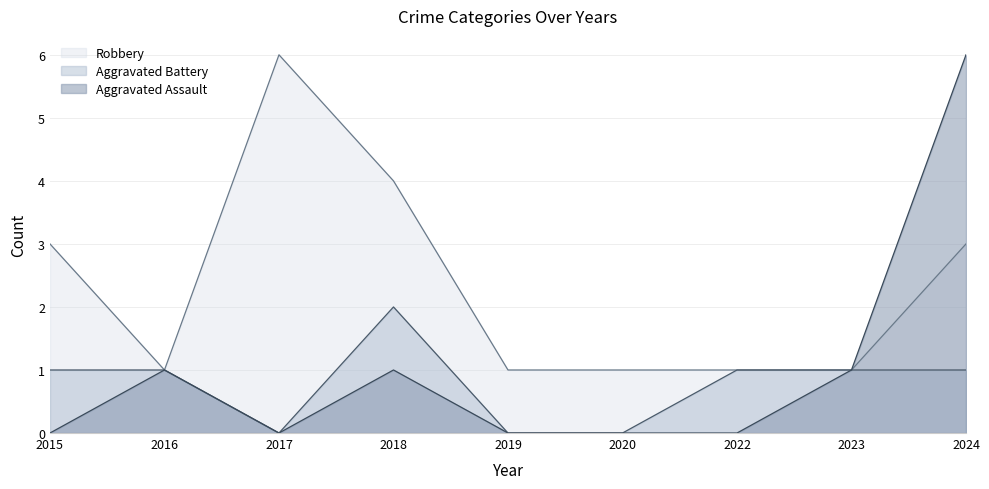

How many values in the Aggravated Assault series exceed 0?

4